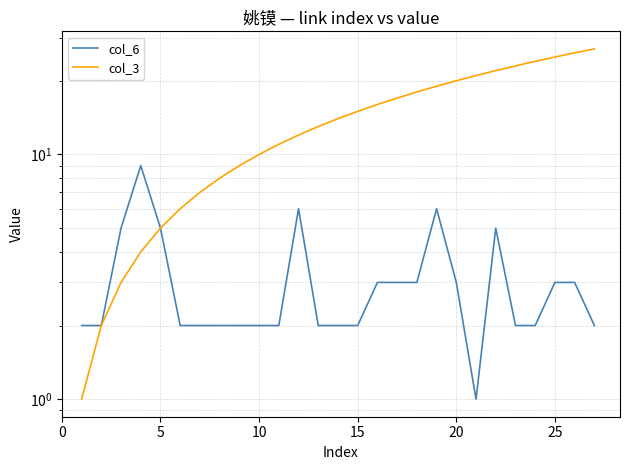

True or false: col_6 has more than 1 interior local peaks.

True